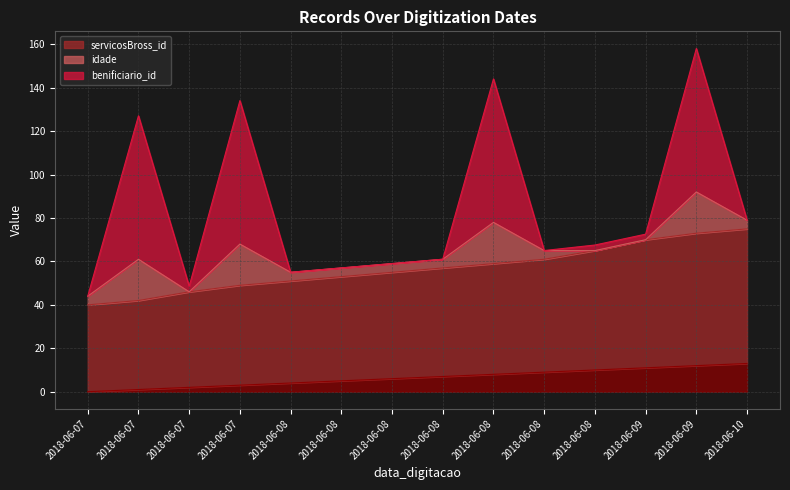

Which category has the highest value in the _NúmLinha series?

2018-06-10